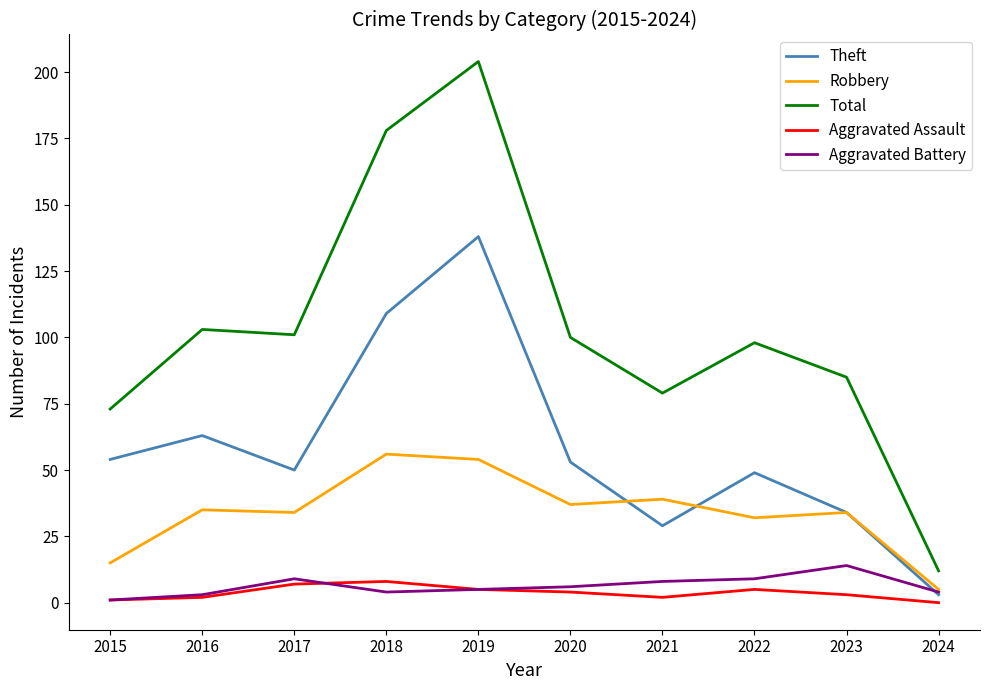

How many interior local valleys does the Total series have?

2